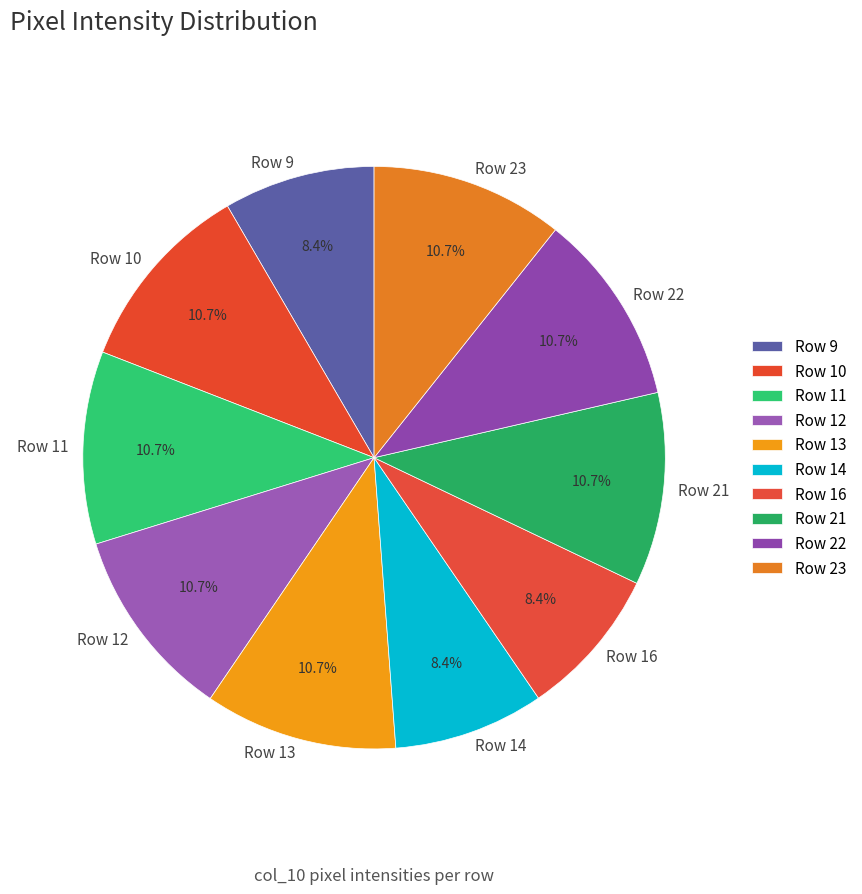

Does any single category account for the majority?

No